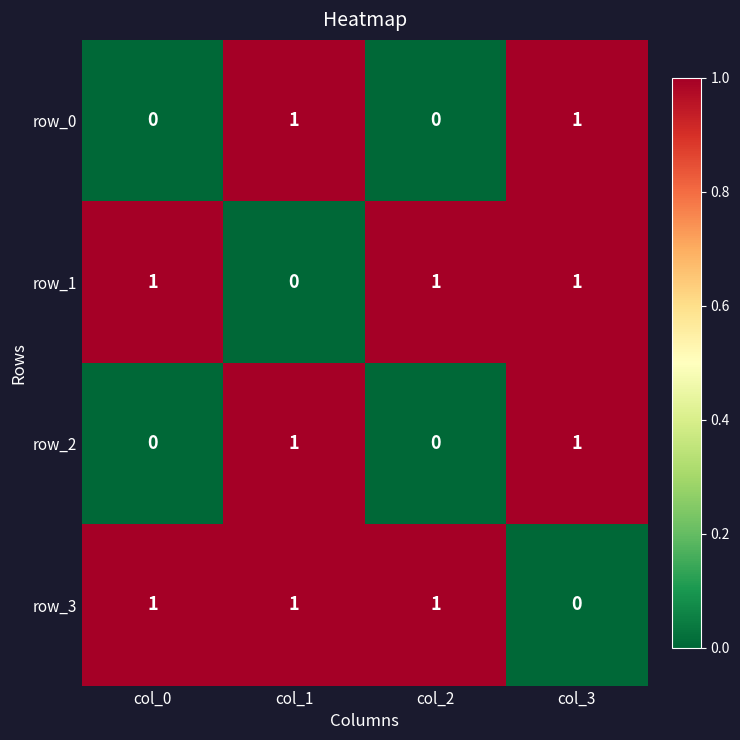

At how many categories does at least one series exceed 0?

4